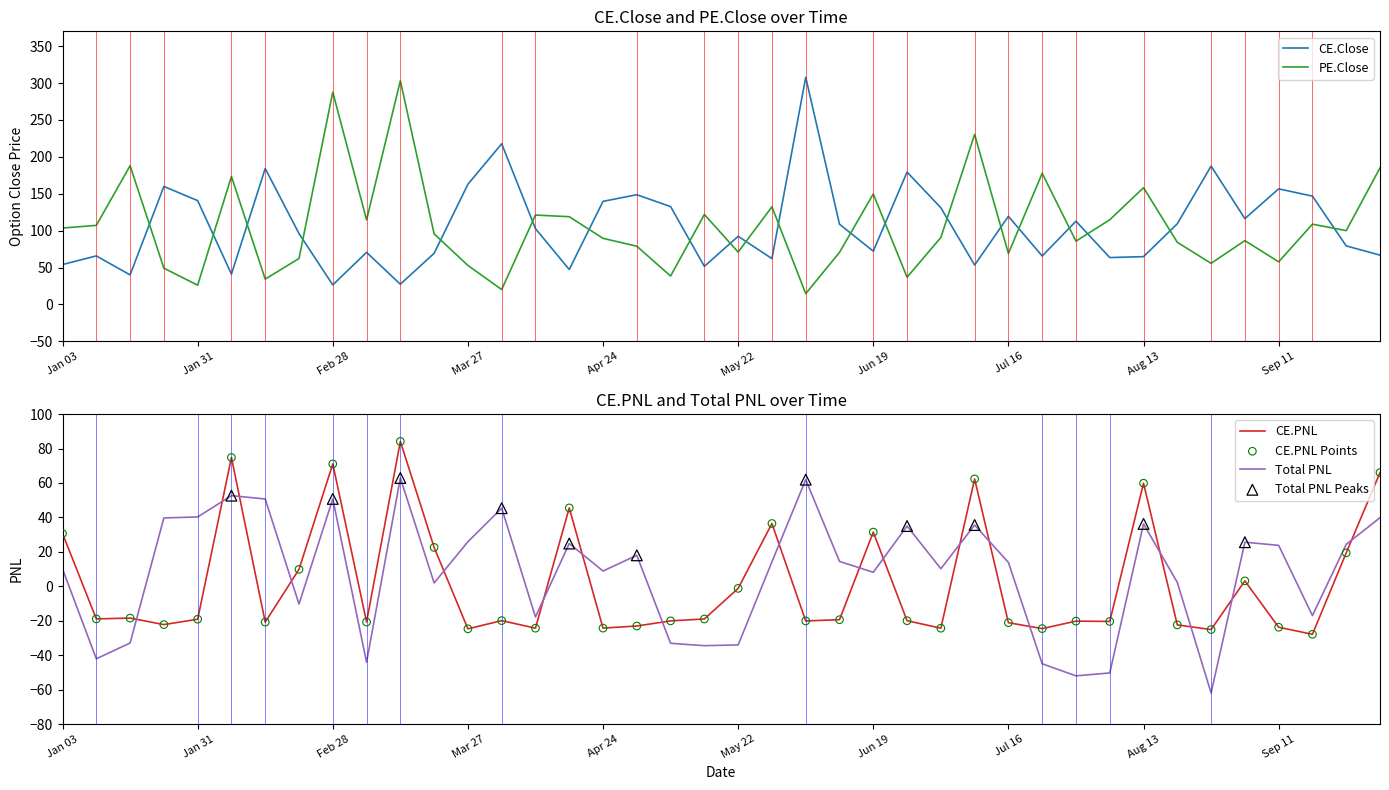

What is the total value across all series at 22?

364.1